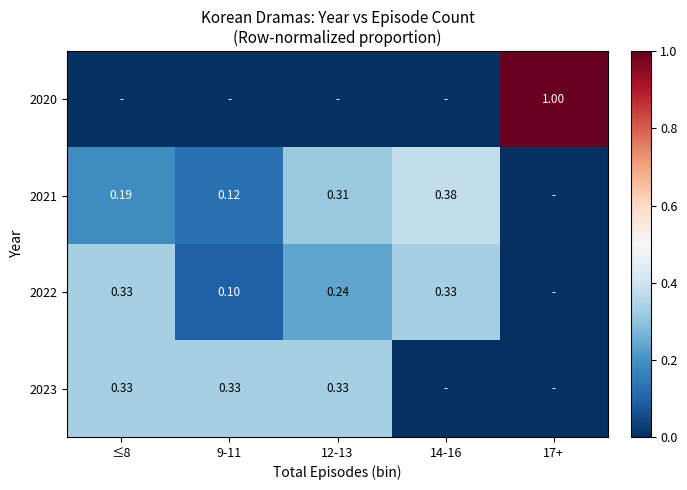

True or false: 2020 has a value of 0.4 at 9-11.

False